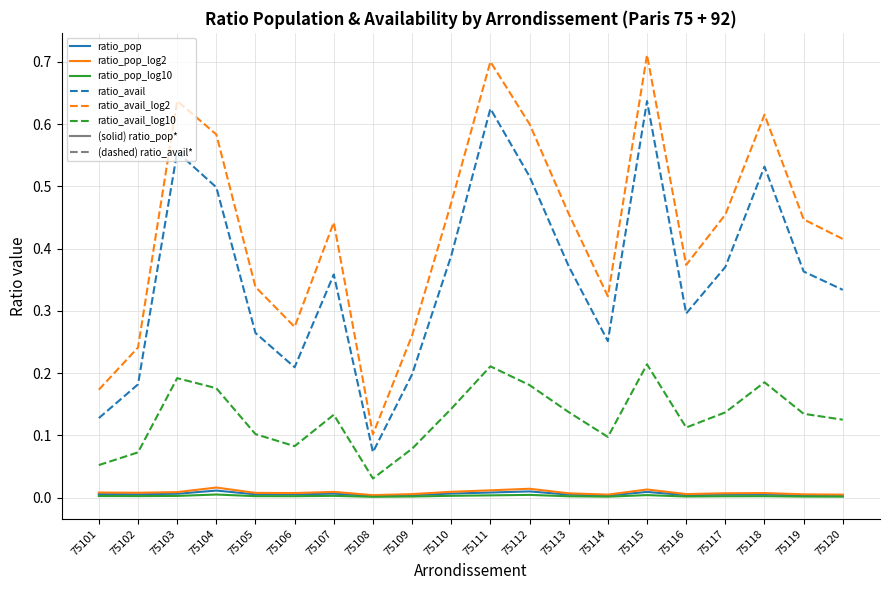

True or false: ratio_pop_log10 has a value of 0.0 at 75110.

True